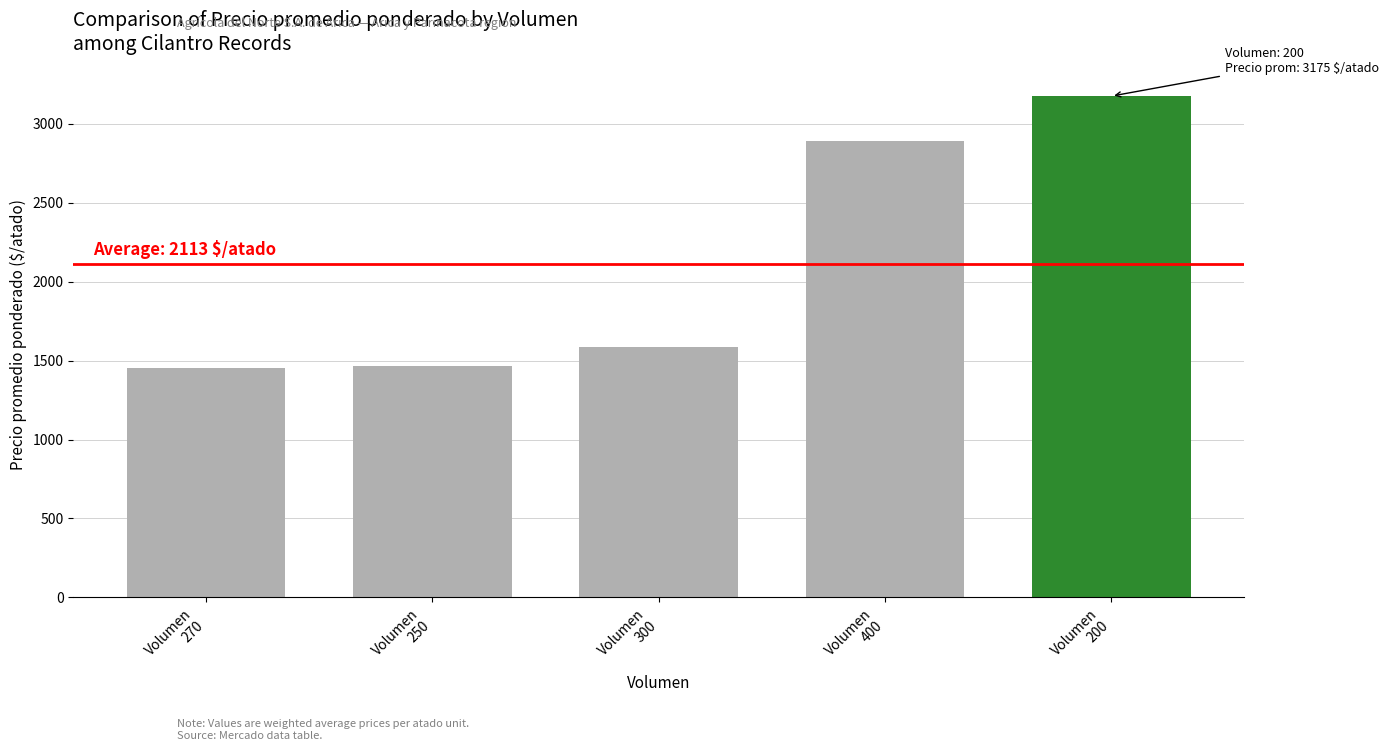

What is the approximate value at Volumen
270?

1450